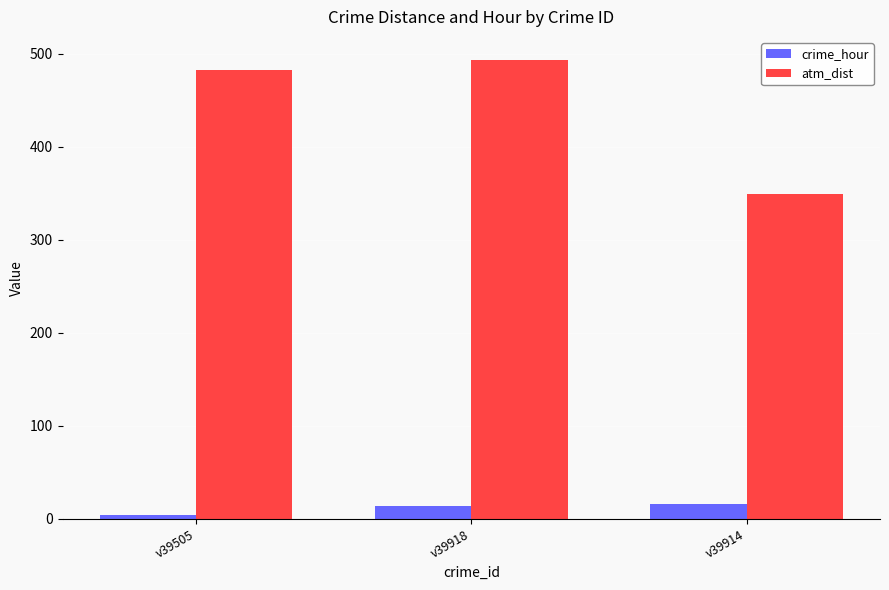

Which series has the widest spread of values?

atm_dist